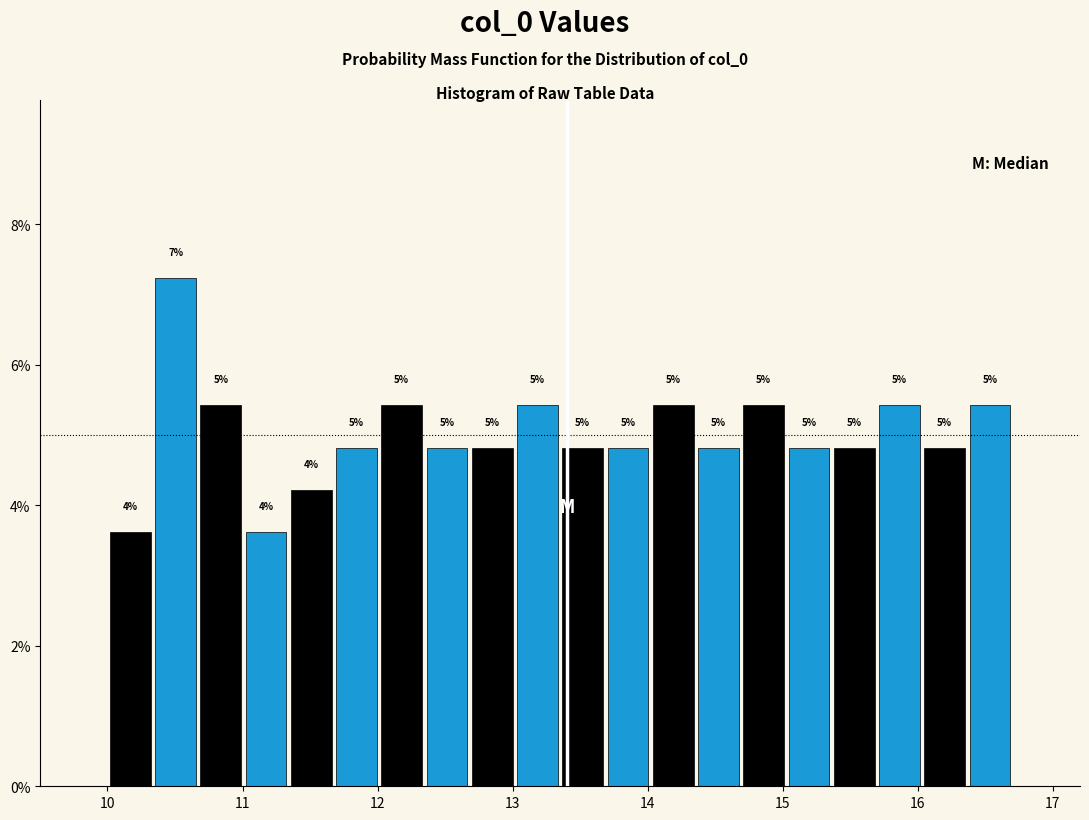

Around what value on the x-axis is the tallest bar? Give the approximate position of its centre, as read against the axis.

10.5